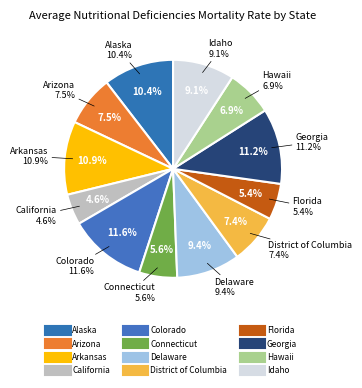

Is it true that Delaware is 9% of the pie?

True